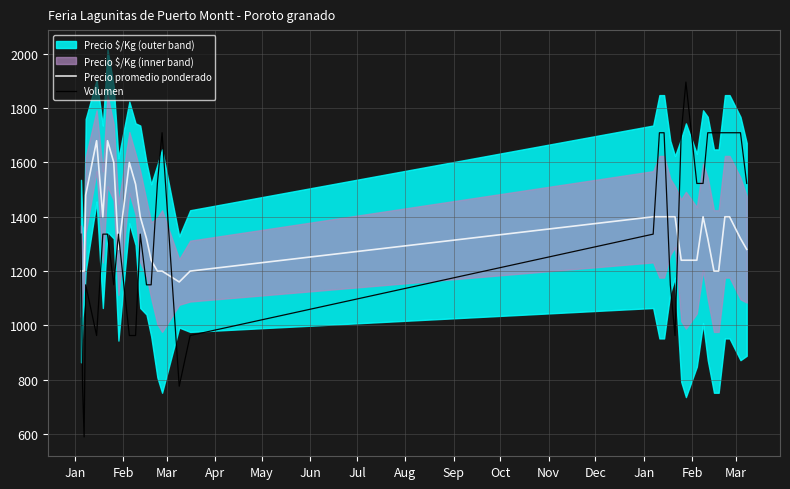

What is the maximum value for Volumen?

1896.1